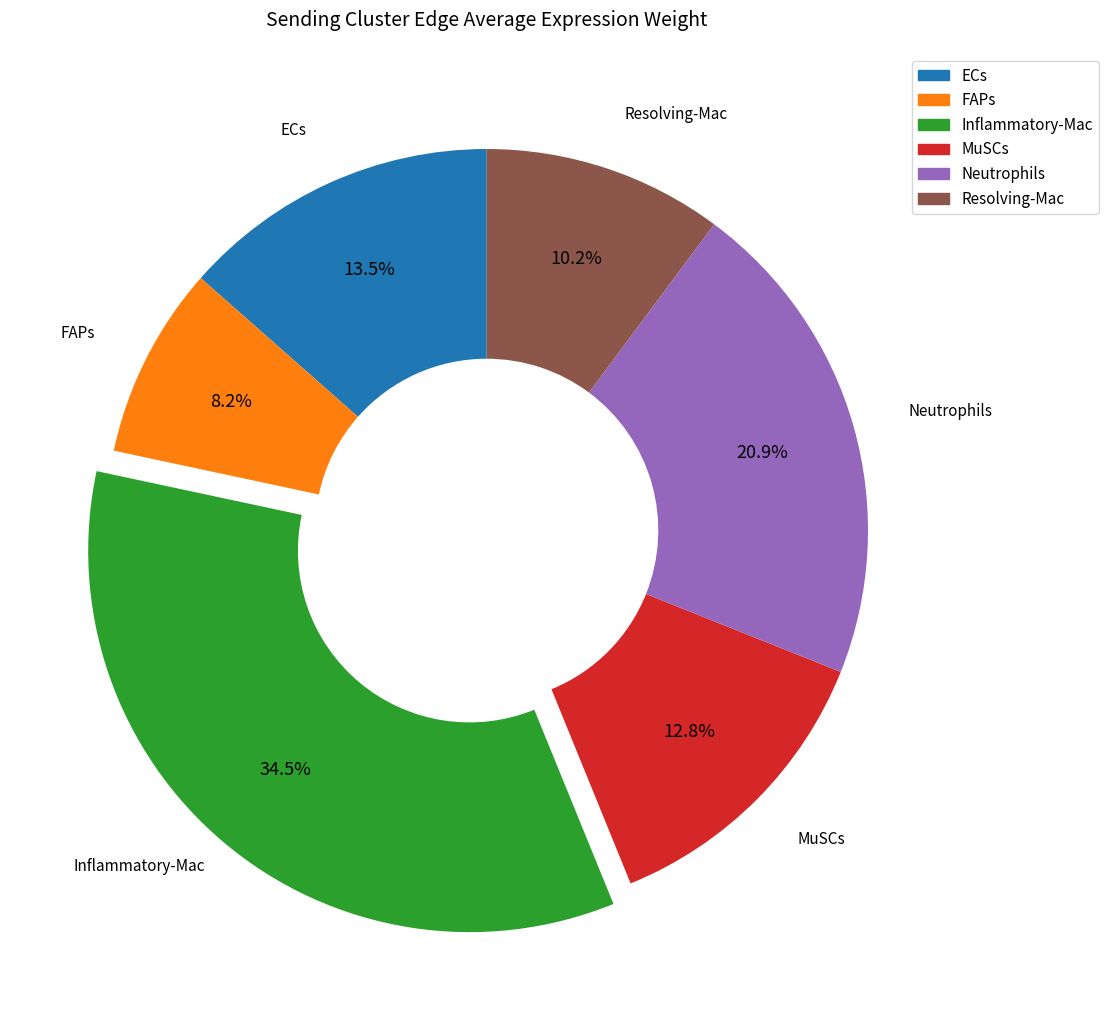

How much of the chart is everything except Inflammatory-Mac?

65.5%